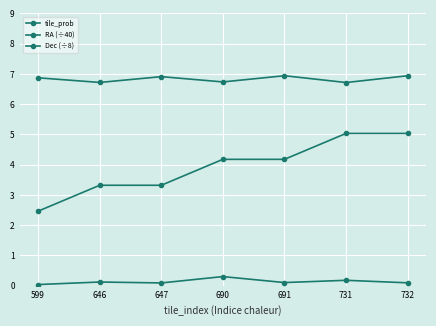

True or false: tile_prob and RA (÷40) intersect in this chart.

False